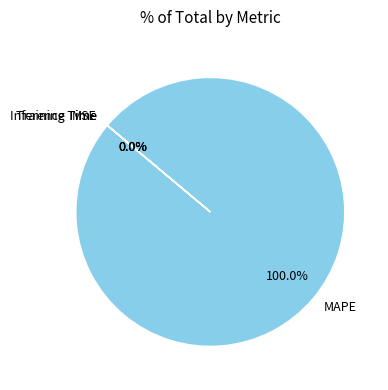

Which slice represents more than half of the pie?

MAPE